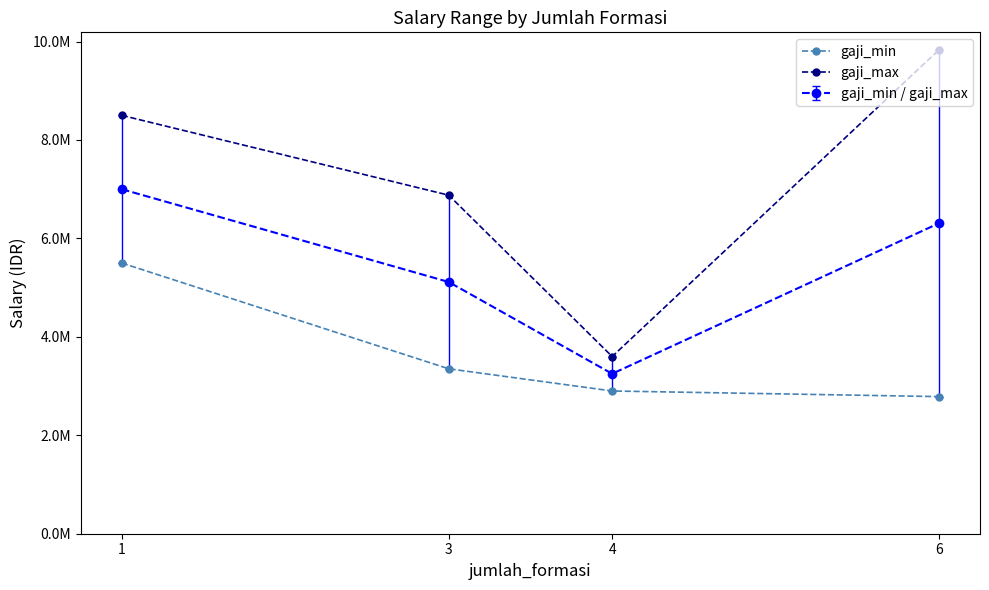

True or false: gaji_max and gaji_min cross at least once.

False